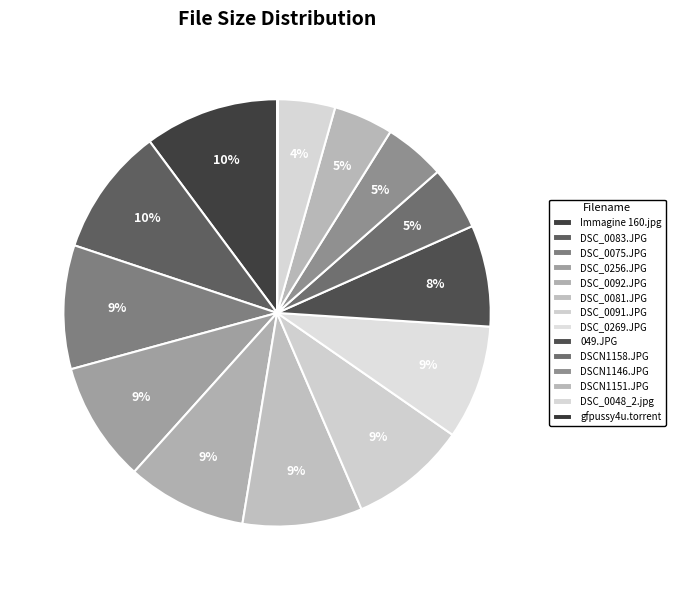

Is there any slice that represents more than half of the pie?

No